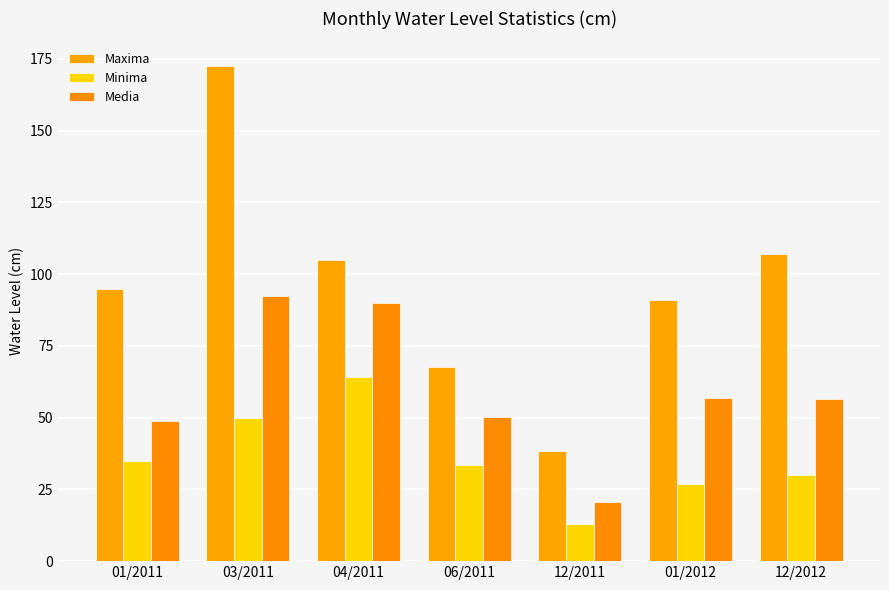

Which label corresponds to the smallest value in the chart?

12/2011